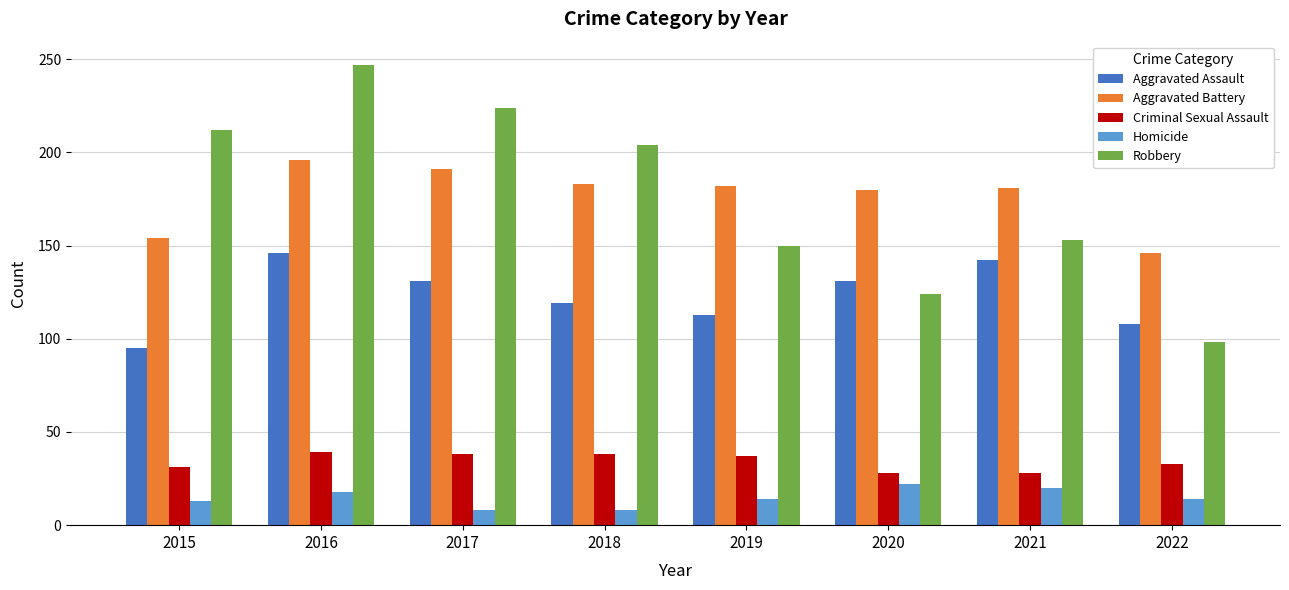

Are the bars horizontal?

No